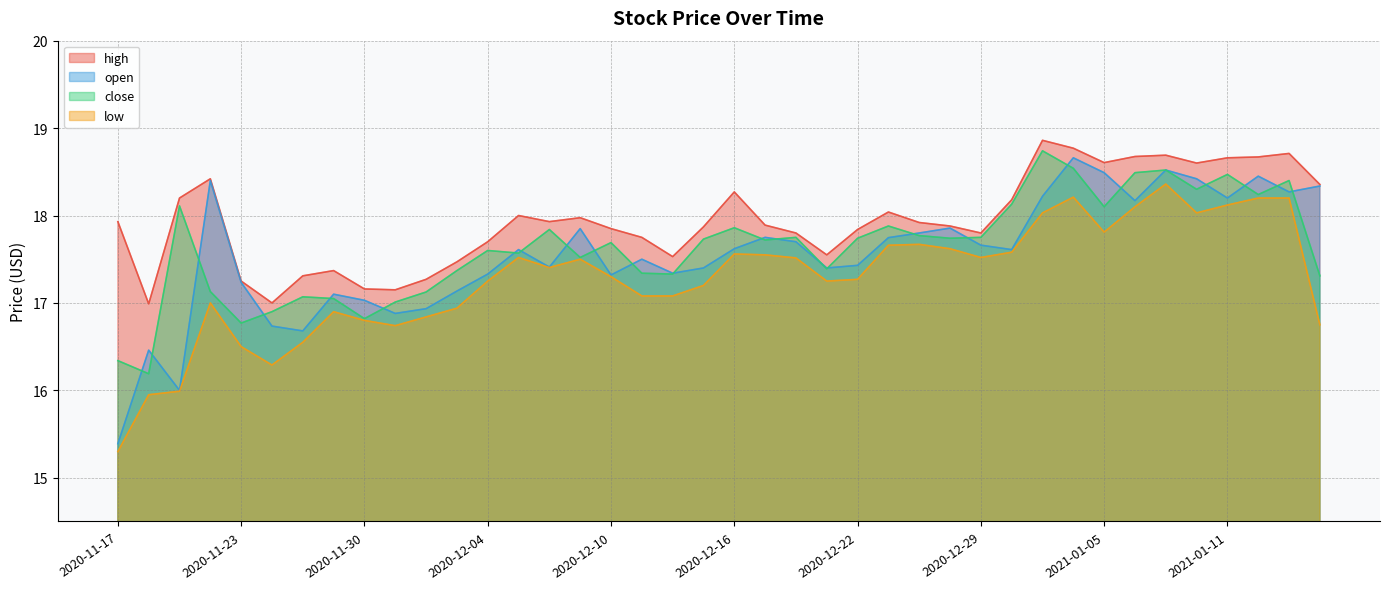

Which category has the highest value in the close series?

2020-12-31